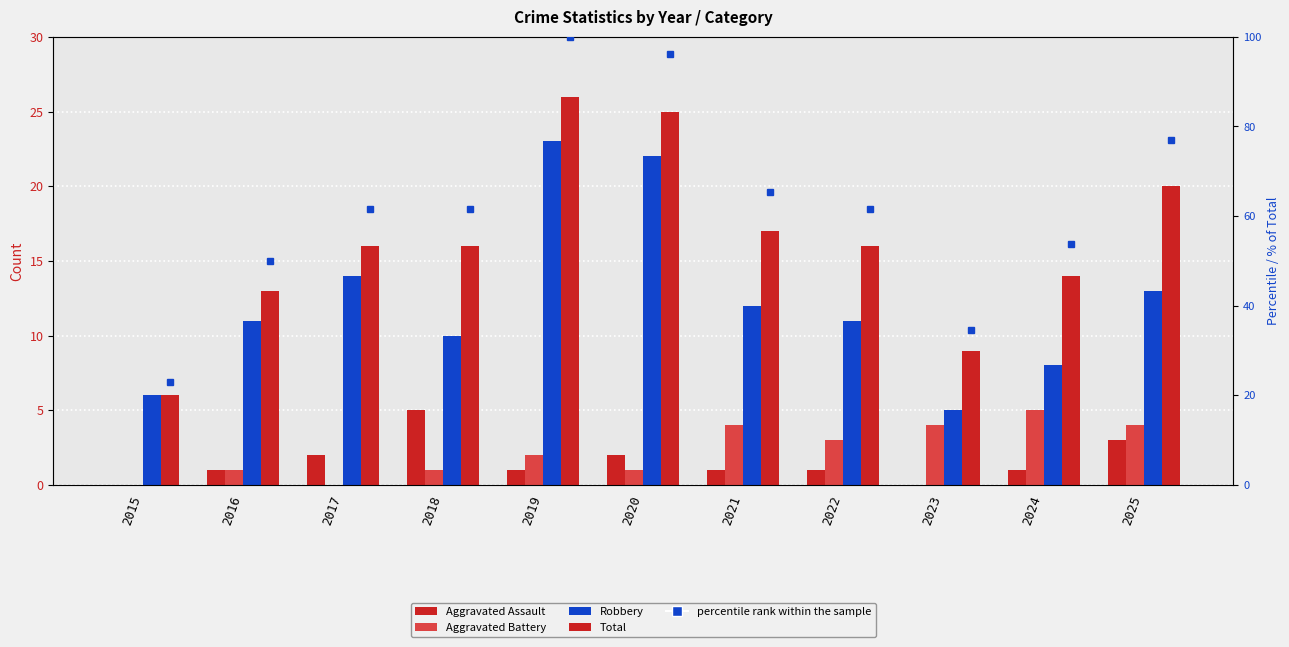

How many Aggravated Assault values are between 1 and 2?

7